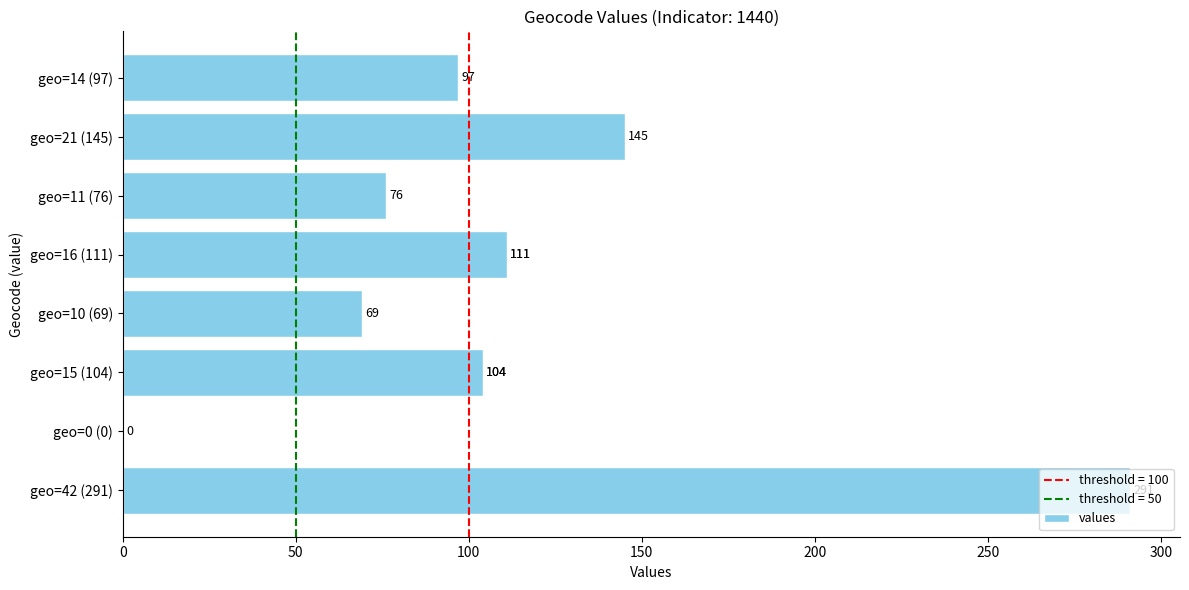

Does the chart contain any negative values?

No